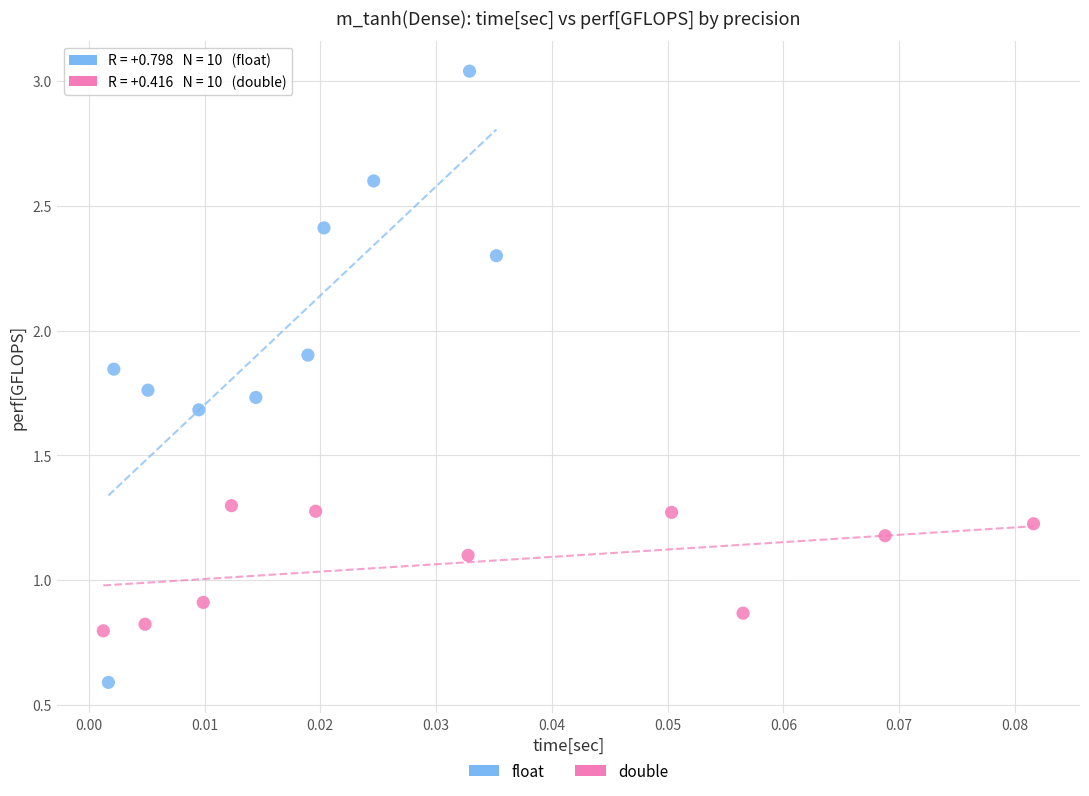

What are all the series names shown in the legend?

float, double